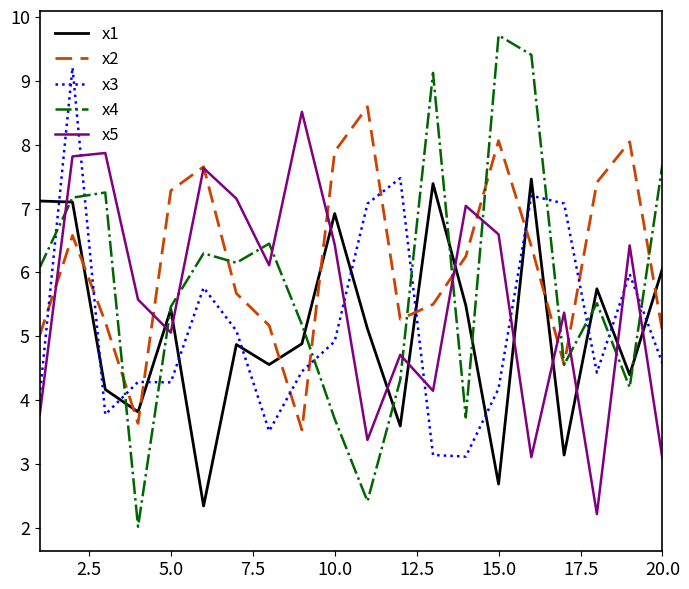

What is the lowest value of the x3 series?

3.1